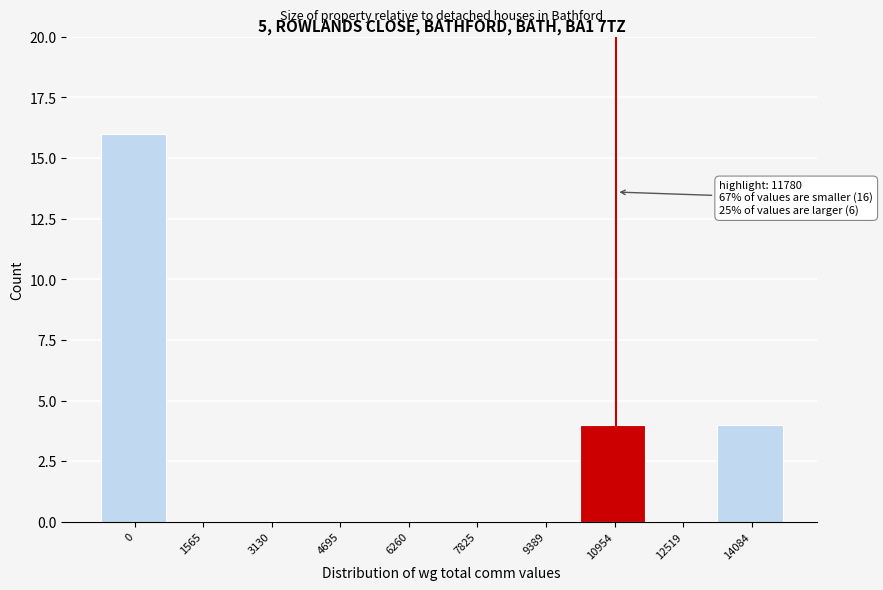

Reading left to right, what are all the values shown in this chart?

0=16	1565=0	3130=0	4695=0	6260=0	7825=0	9389=0	10954=4	12519=0	14084=4